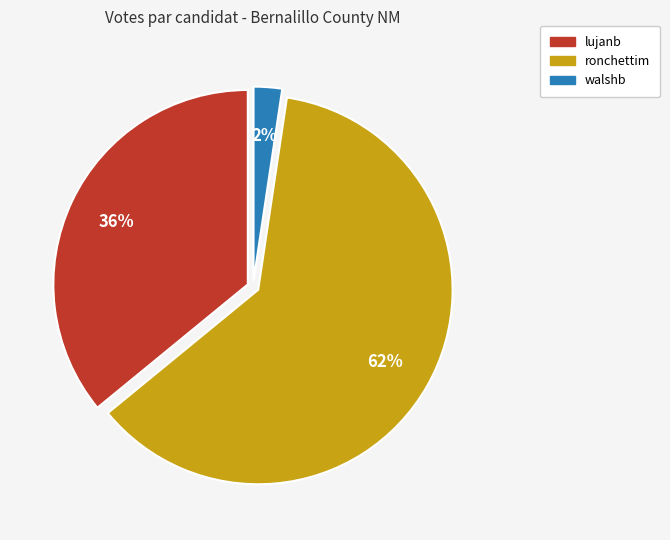

To the nearest percent, what is the combined percentage of walshb and ronchettim?

64%